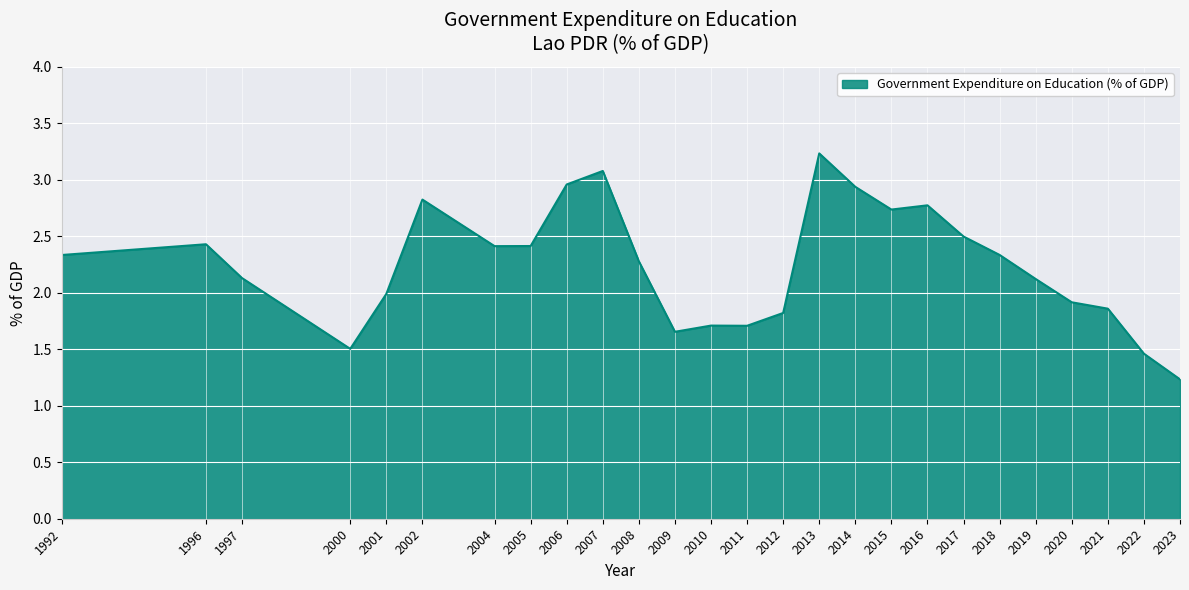

True or false: the data shows 2.3 at 1992.

True